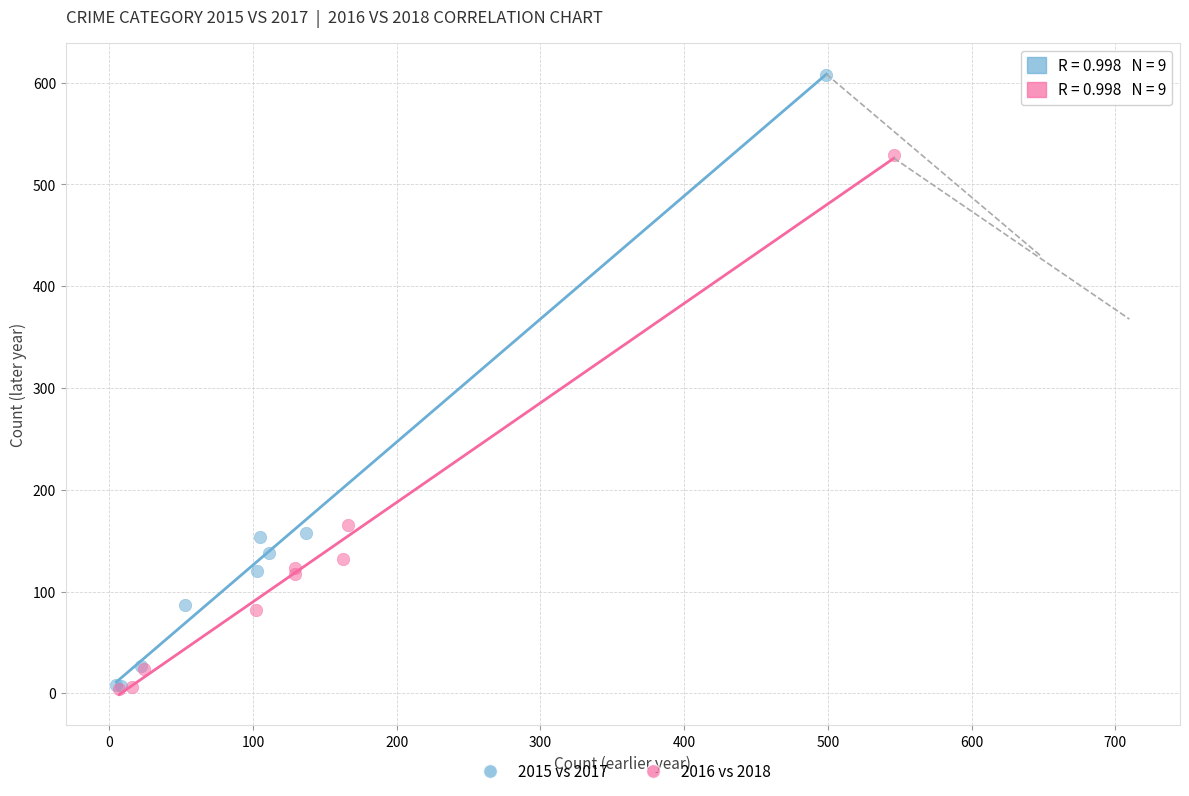

Which series contains the highest Y value?

2015 vs 2017